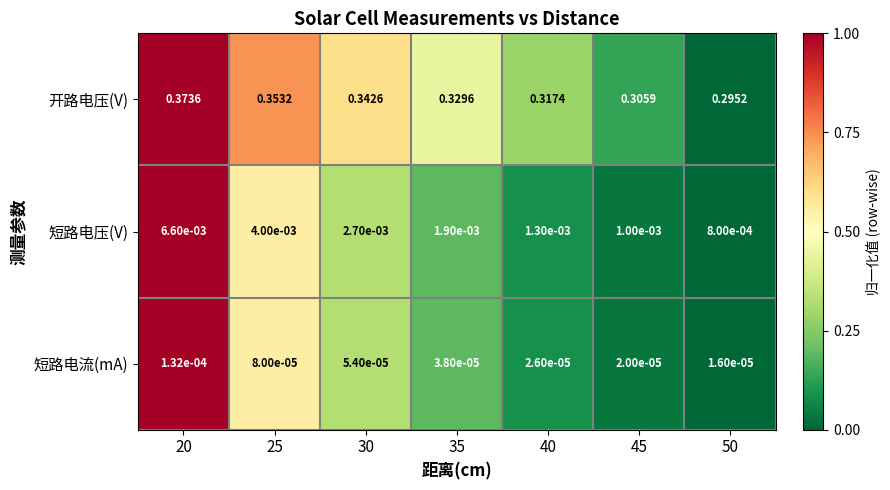

List the series in order of their peak value, highest first.

开路电压(V), 短路电压(V), 短路电流(mA)